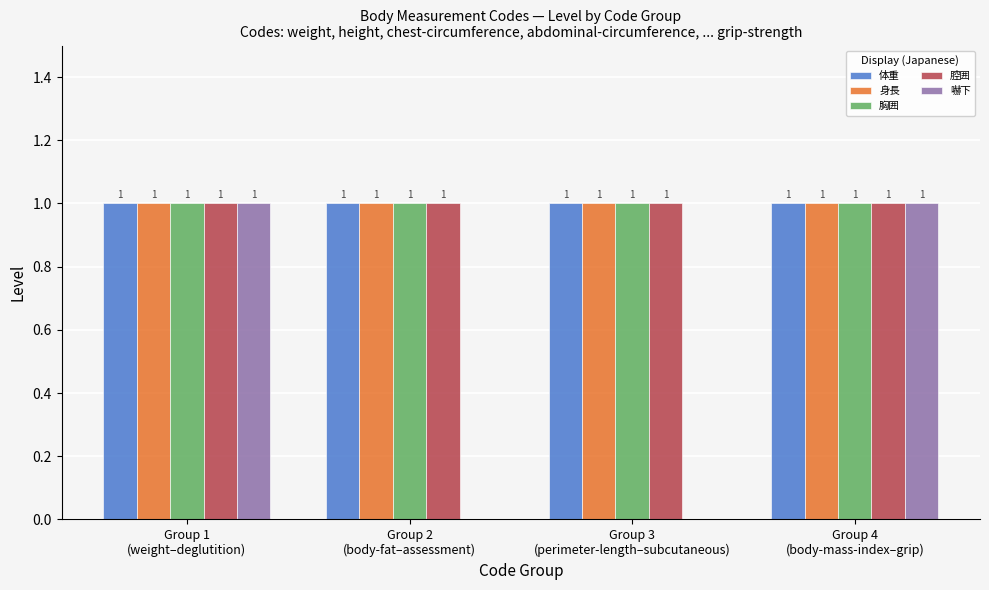

What is the sum of all 腔囲 values?

4